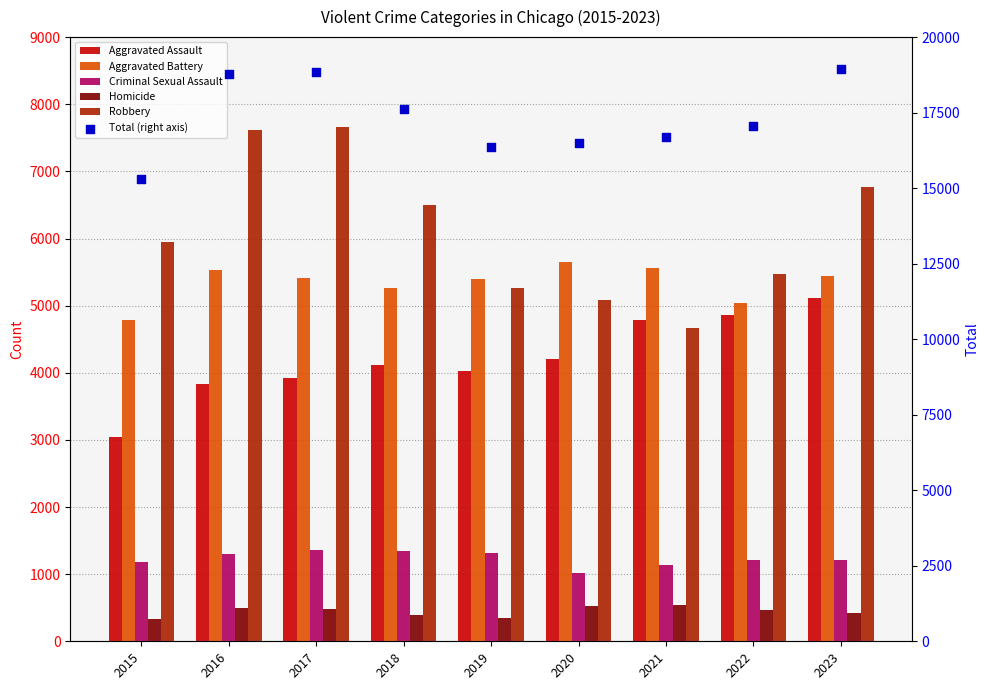

Which series has the largest Y range (max minus min)?

Total (right axis)